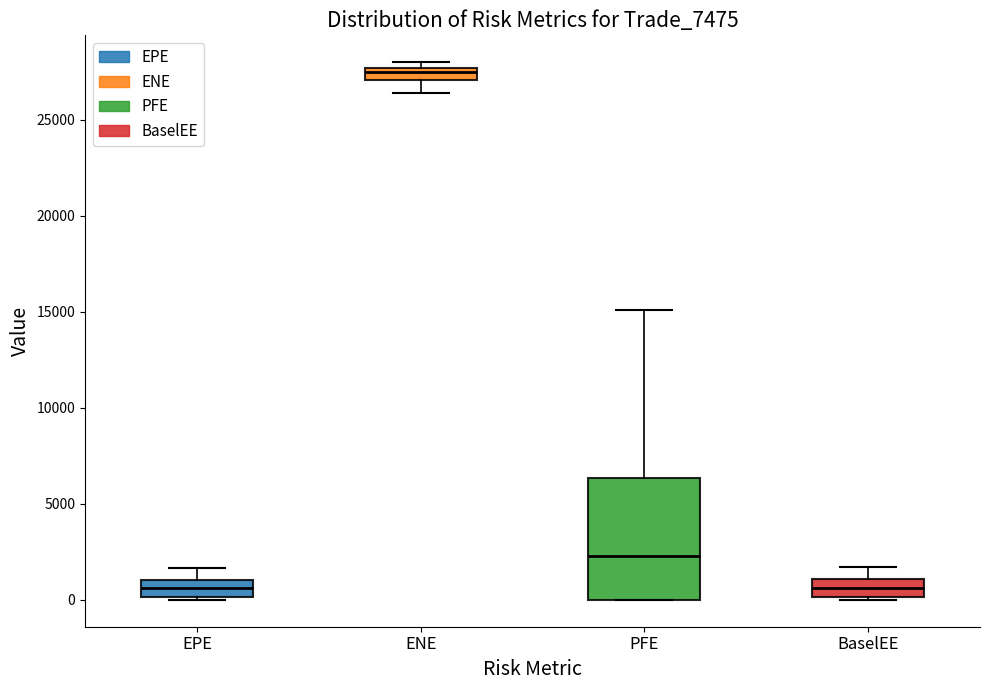

Where is the lower edge of the box for BaselEE on the y-axis? The values are not printed on the chart, so give them approximately, as read against the axis.

0